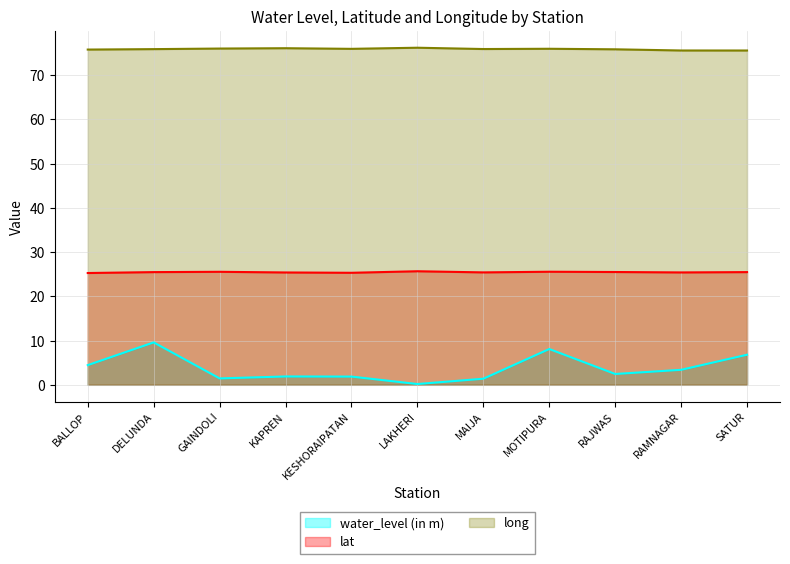

Rank the series at KESHORAIPATAN from lowest to highest value.

water_level (in m), lat, long